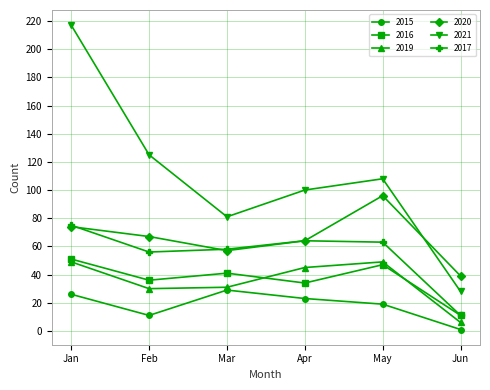

The value of 2016 at Jan is 21. True or false?

False